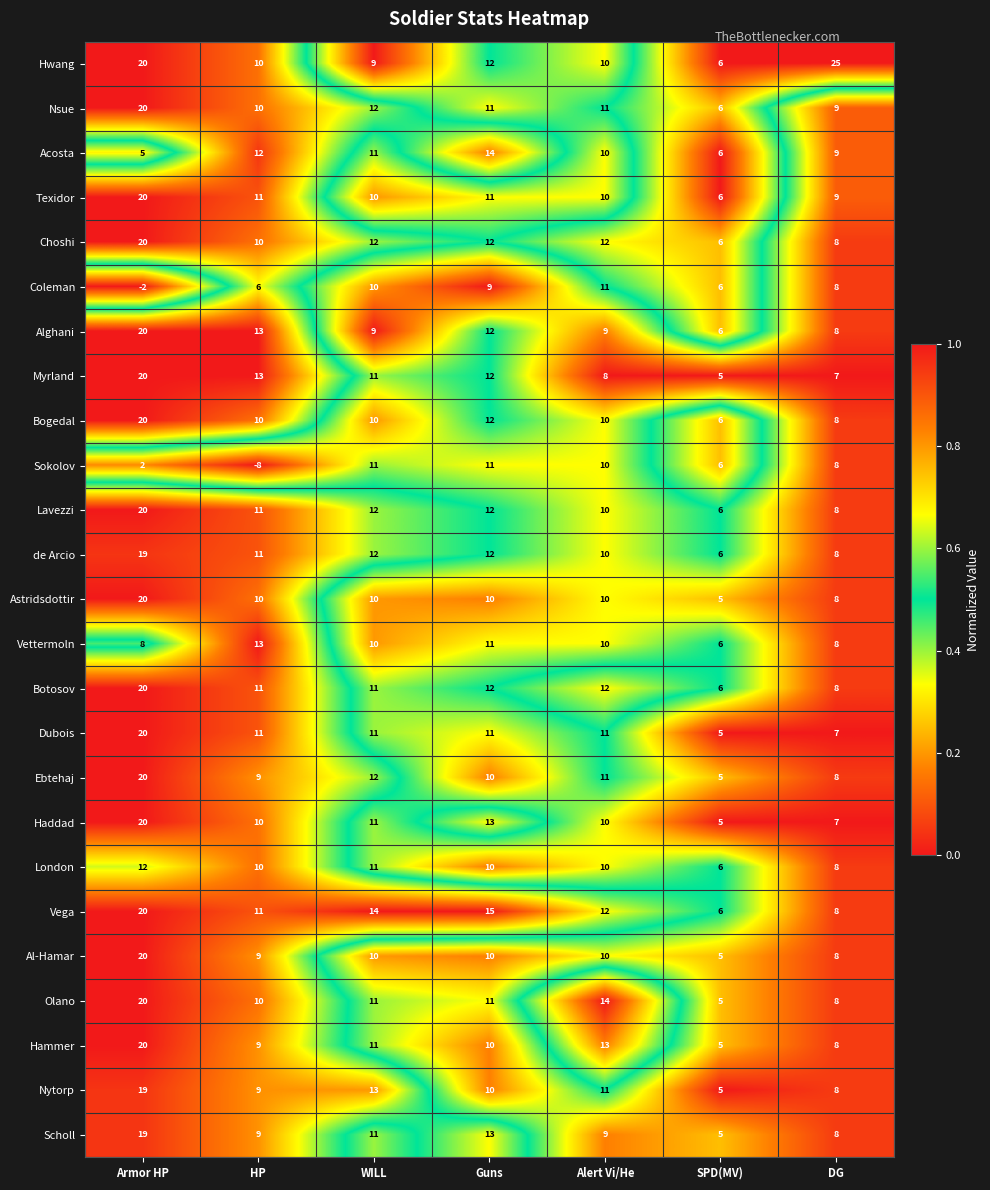

At how many categories does at least one series exceed 0?

7